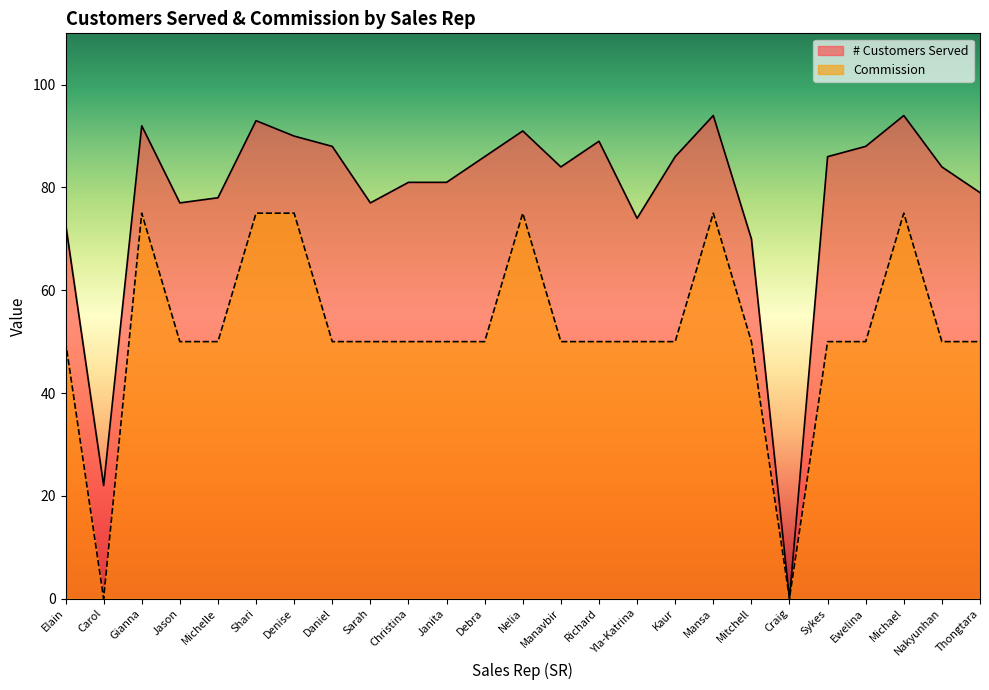

Rank the series by their maximum value, from highest to lowest.

# Customers Served, Commission